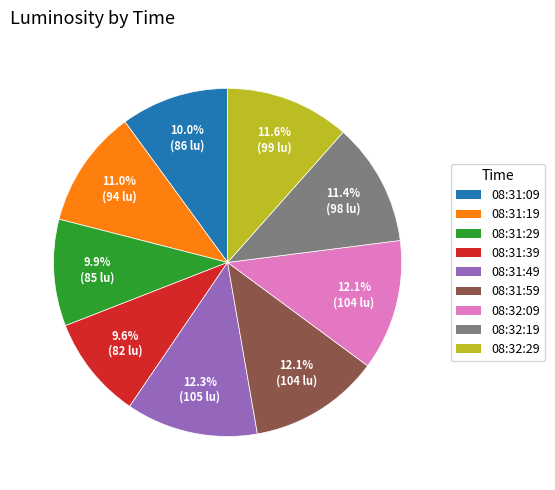

What percentage is the 08:31:49 slice, to the nearest percent?

12%